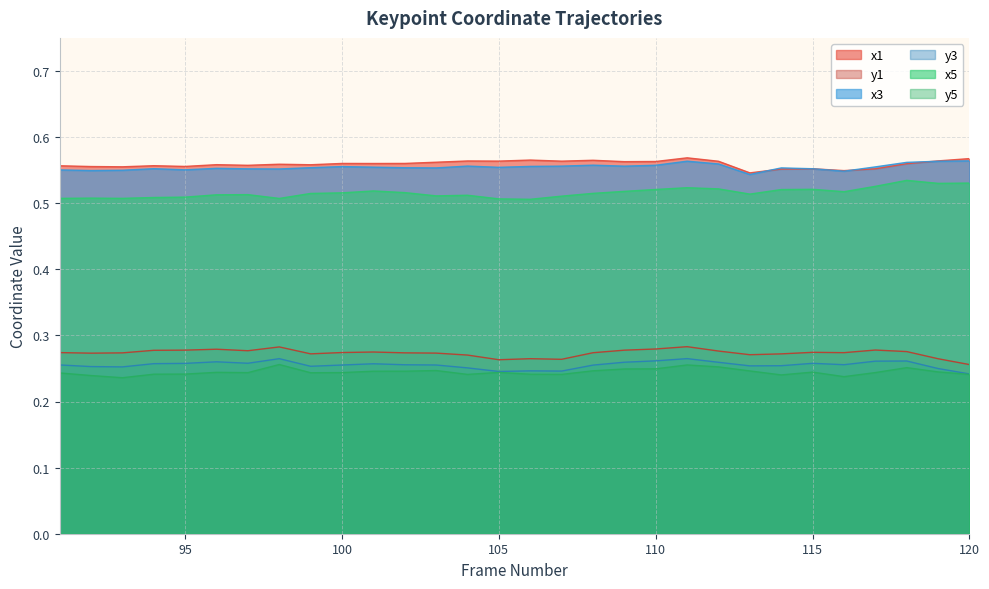

True or false: x1 and x5 cross at least once.

False